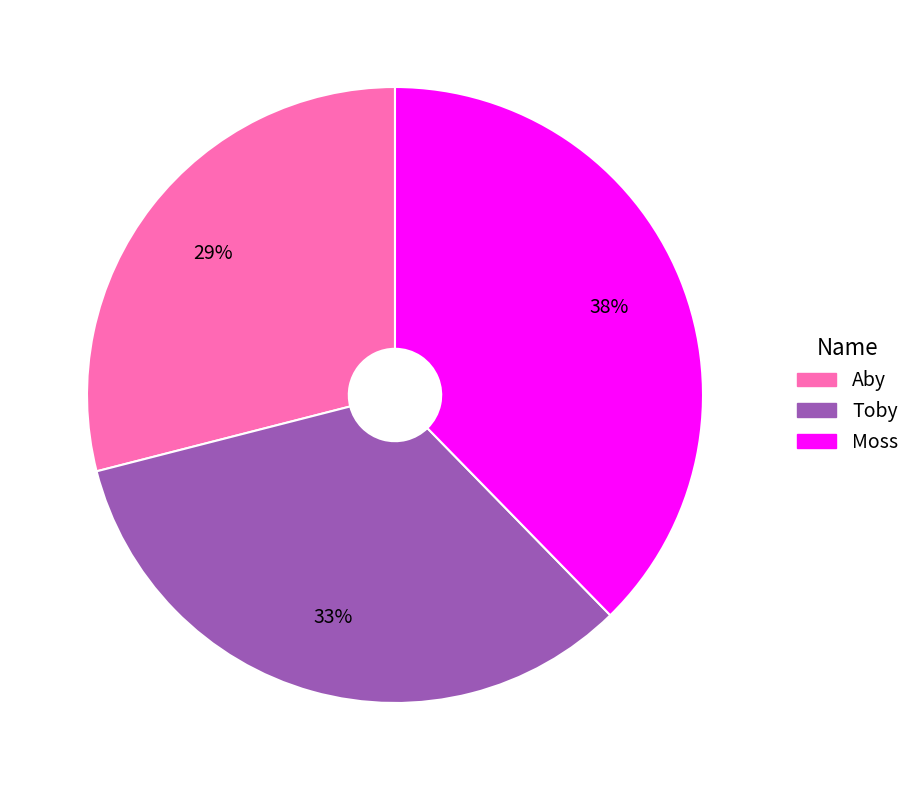

Count the number of slices in the pie.

3